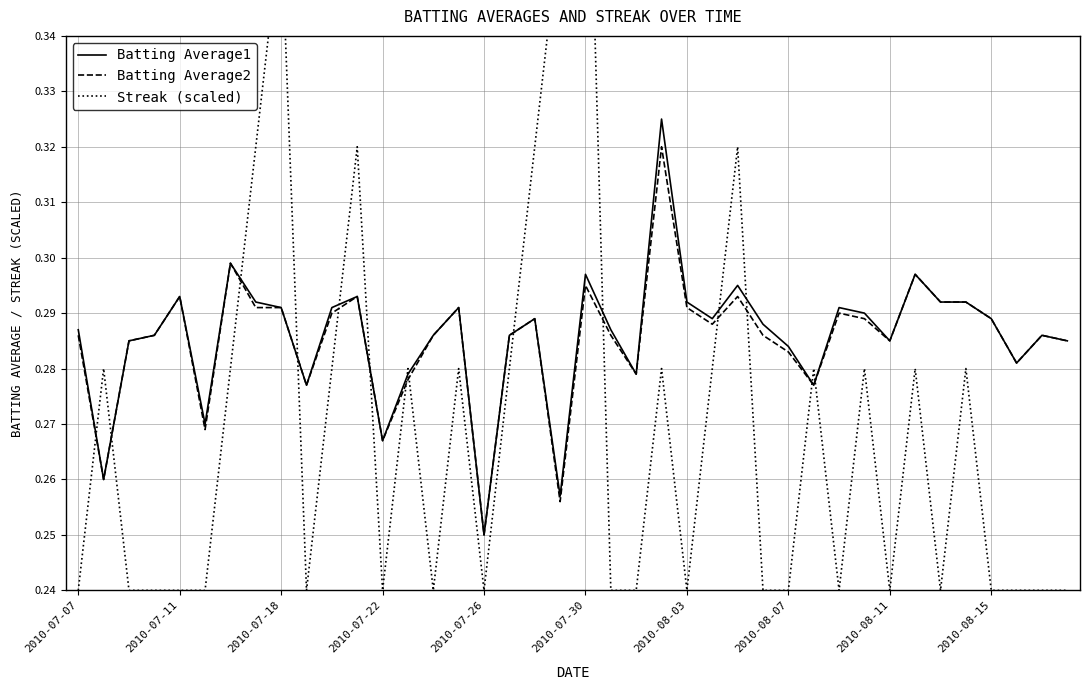

How many series are shown in this chart?

3